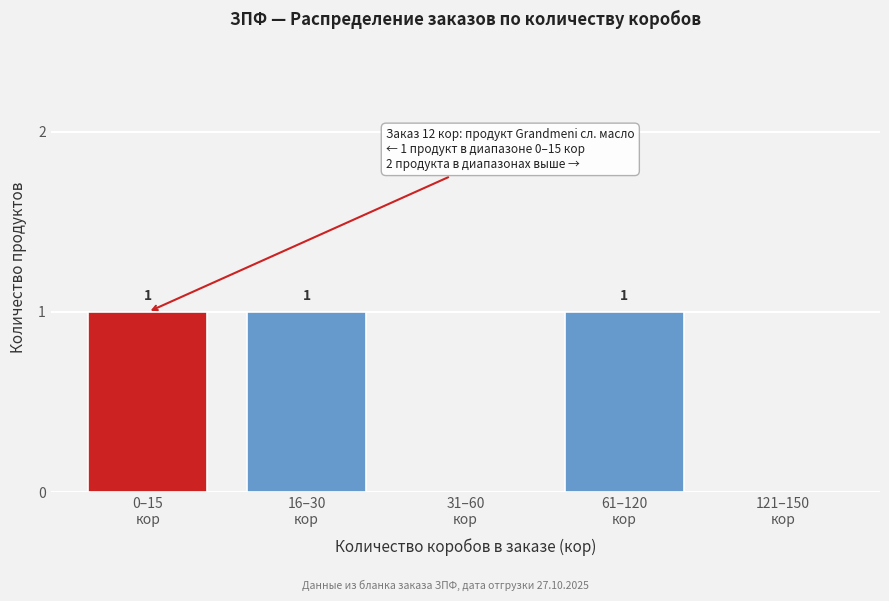

How many values are between 0 and 1?

5